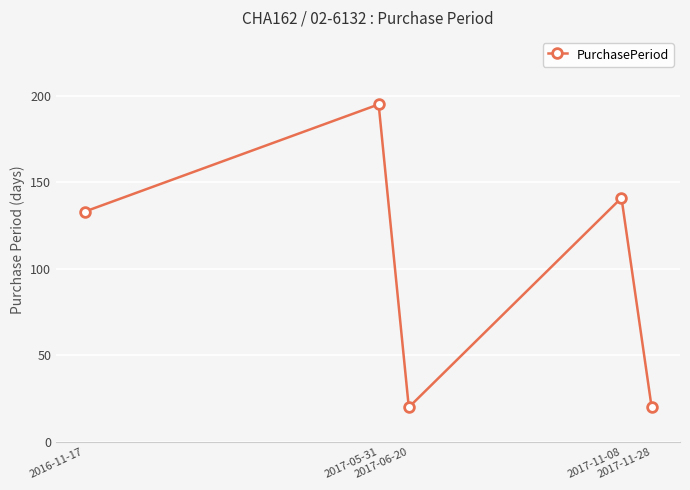

Reading right to left, list all the values displayed in this chart.

2017-11-28=20	2017-11-08=141	2017-06-20=20	2017-05-31=195	2016-11-17=133